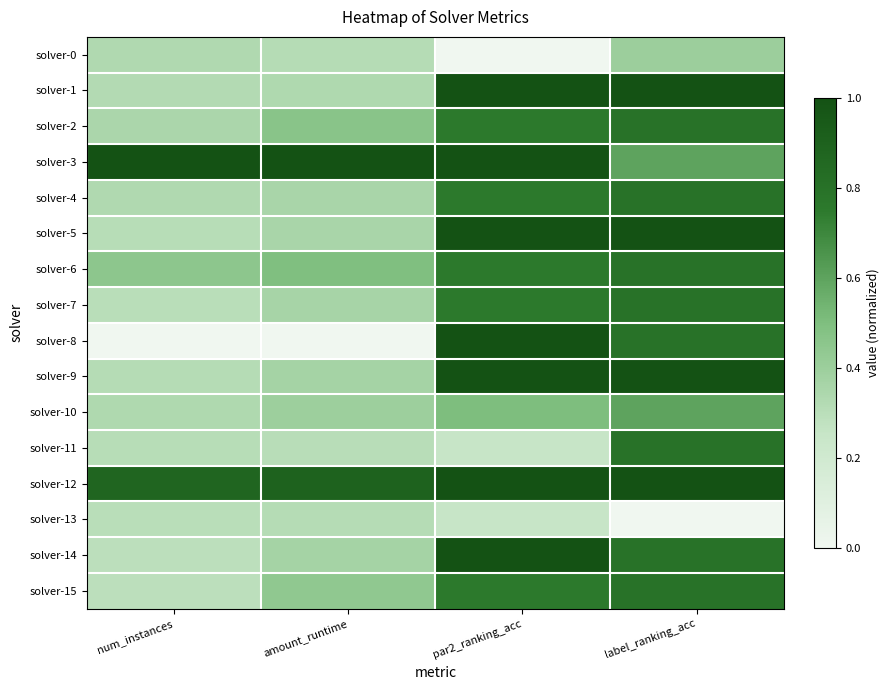

What is the spread (max minus min) of values at par2_ranking_acc?

1.0